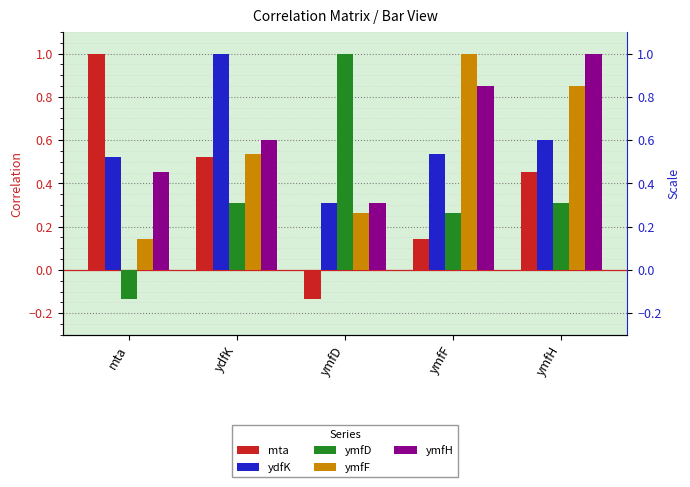

True or false: ymfH has a value of 0.2 at ydfK.

False